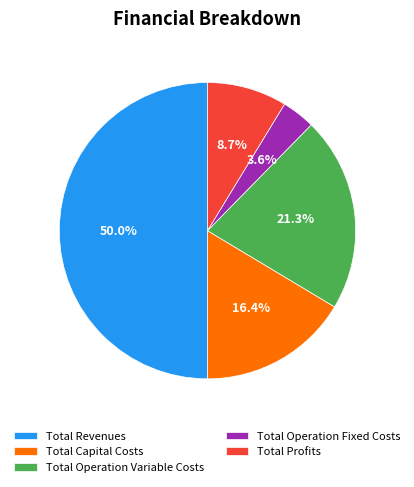

Do Total Operation Variable Costs and Total Capital Costs together represent more than half of the pie?

No